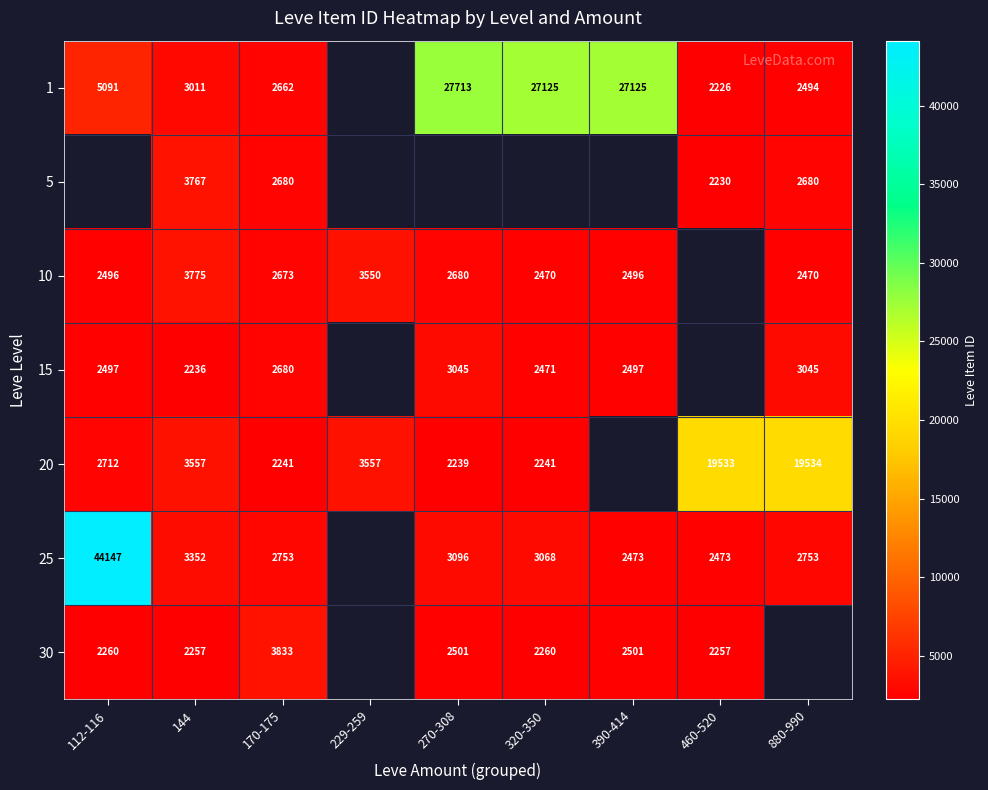

The value of 10 at 270-308 is 4384.2. True or false?

False